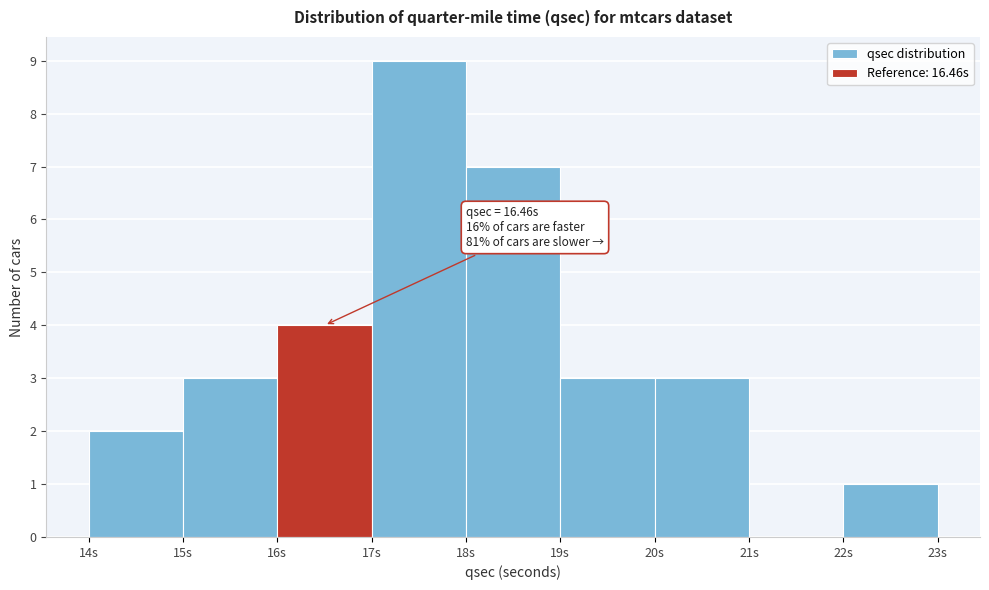

Over which range of the x-axis is the bar tallest?

17 to 18